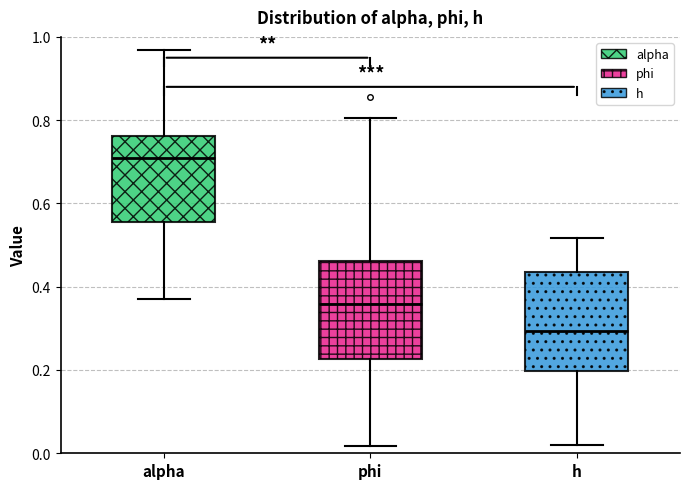

Where does the lower whisker of the box for alpha end on the y-axis? The values are not printed on the chart, so give them approximately, as read against the axis.

0.38